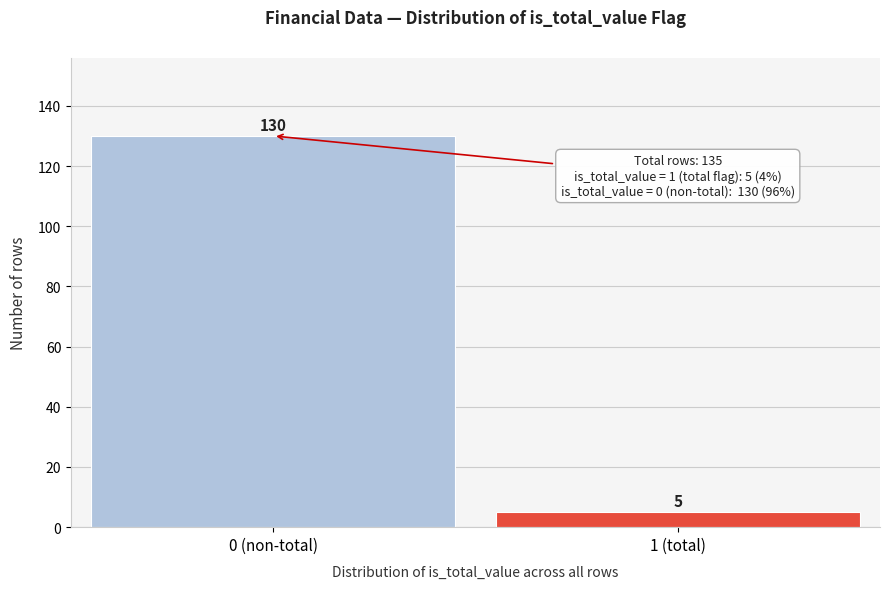

Reading right to left, transcribe all the data shown in this chart.

1 (total)=5	0 (non-total)=130